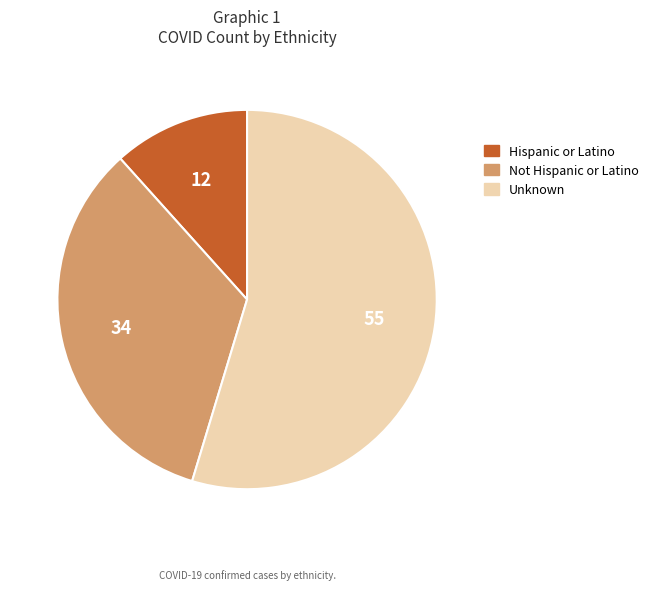

Does any single category account for the majority?

Yes